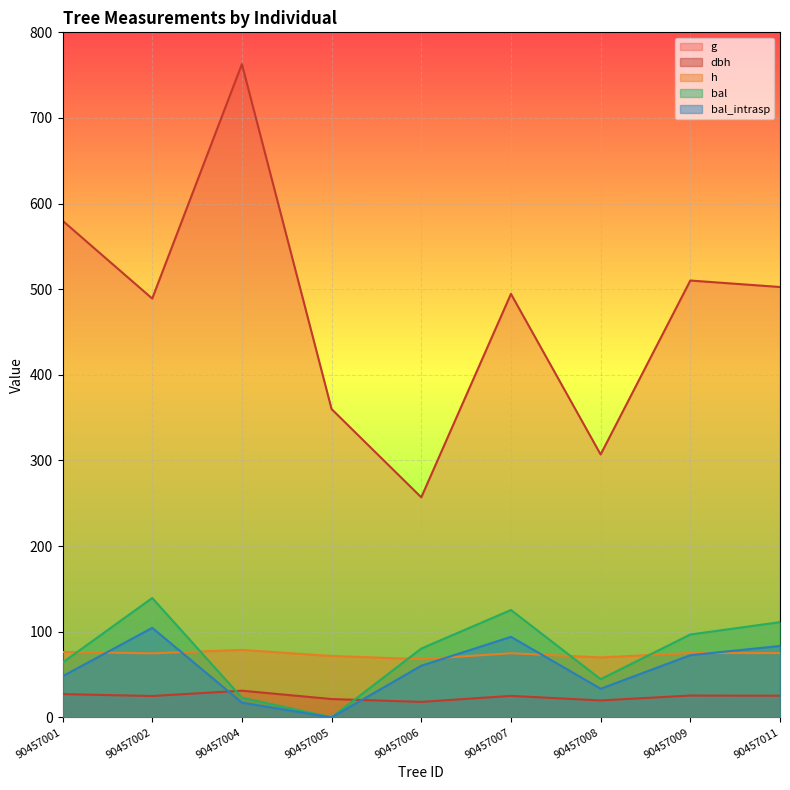

What is the average value of the g series?

473.7